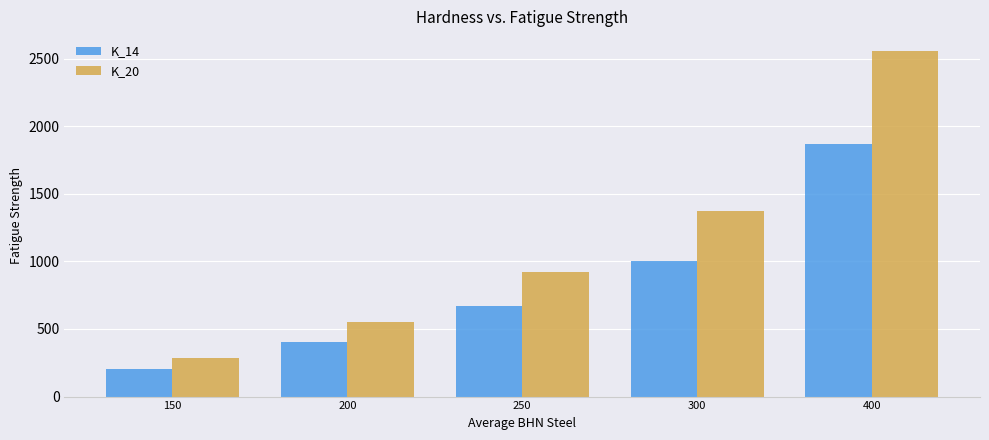

What is the value of the K_20 bar at the 4th from the left?

1372